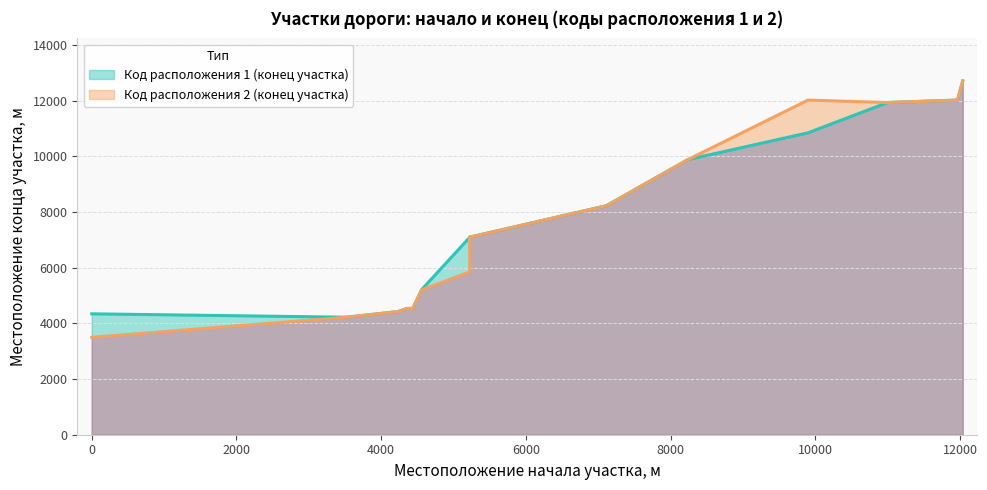

How many values in the Код расположения 2 (конец участка) series are below 7099?

7